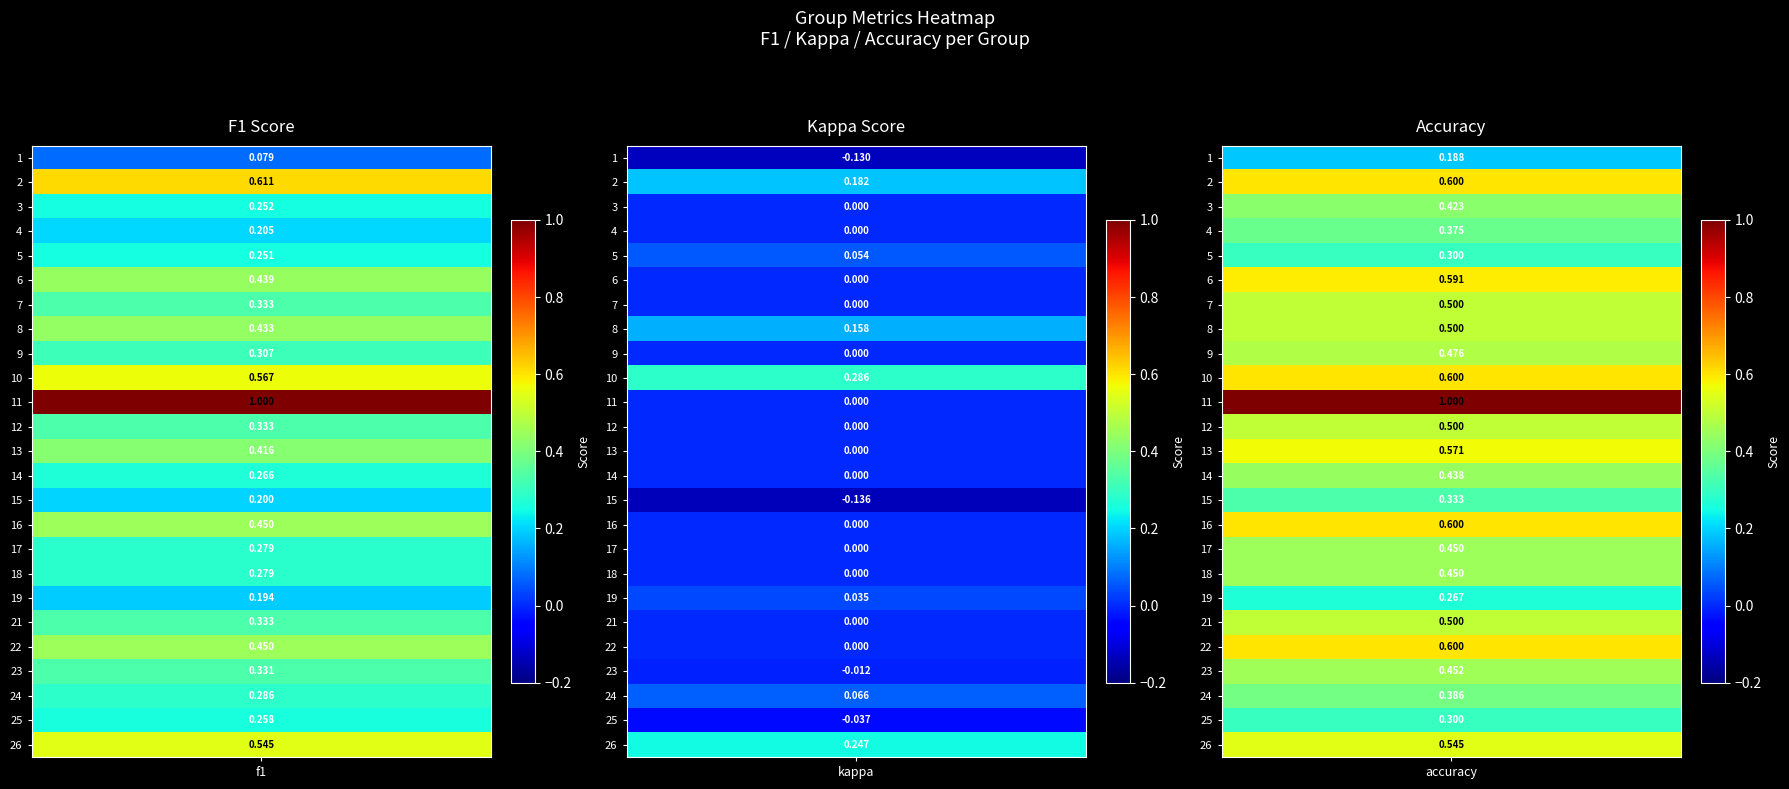

Is it true that kappa equals -0.0 at 25?

False